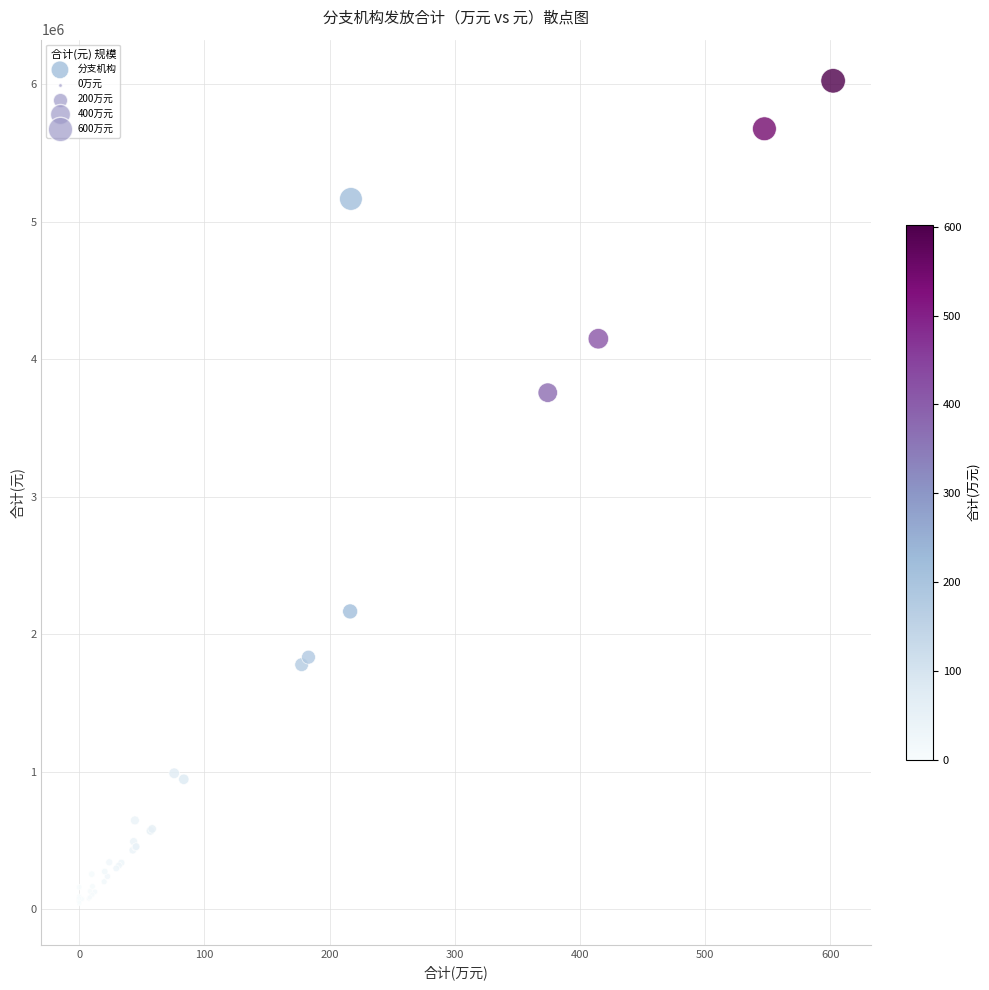

What Y value in the scatter plot is closest to 3031800?

3755650